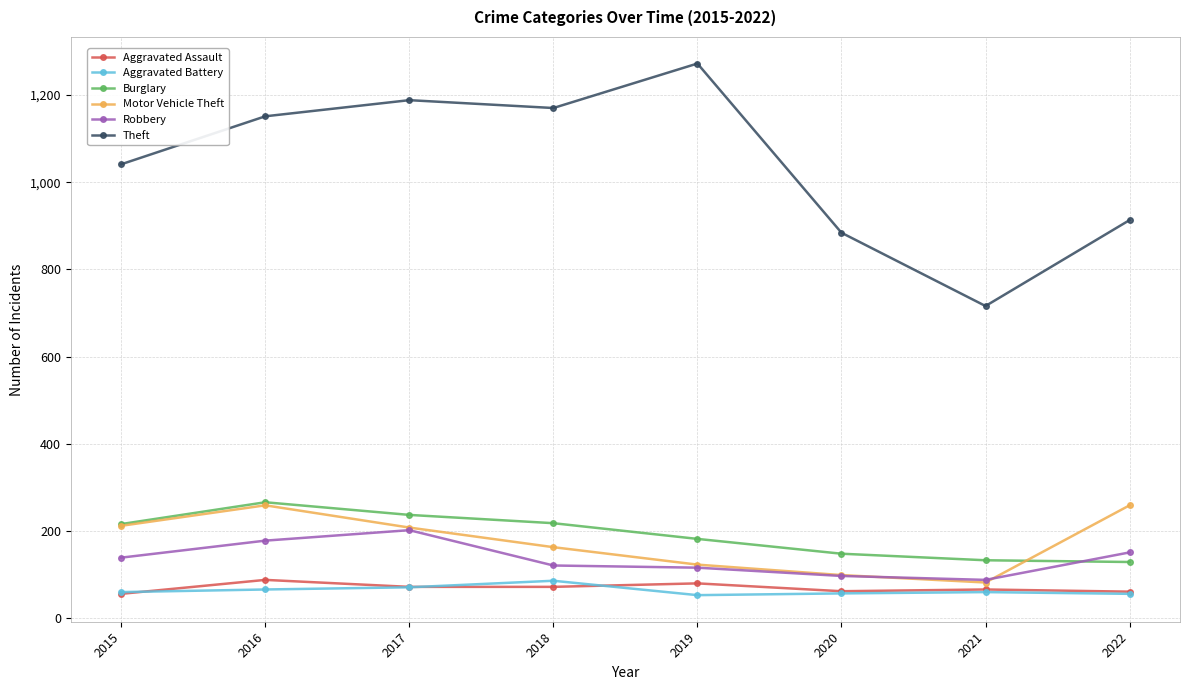

Is it true that Aggravated Assault equals 80 at 2019?

True